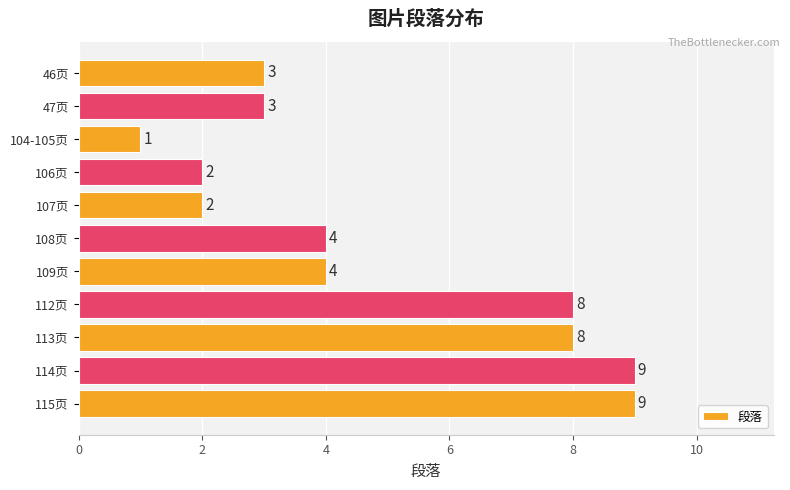

How many values are below 4?

5